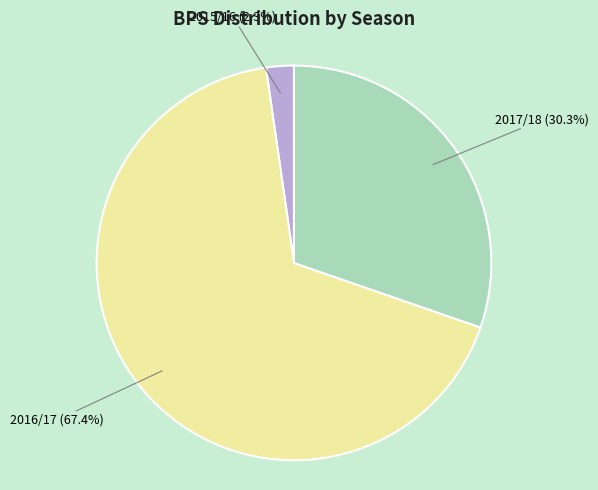

Count the number of slices in the pie.

3